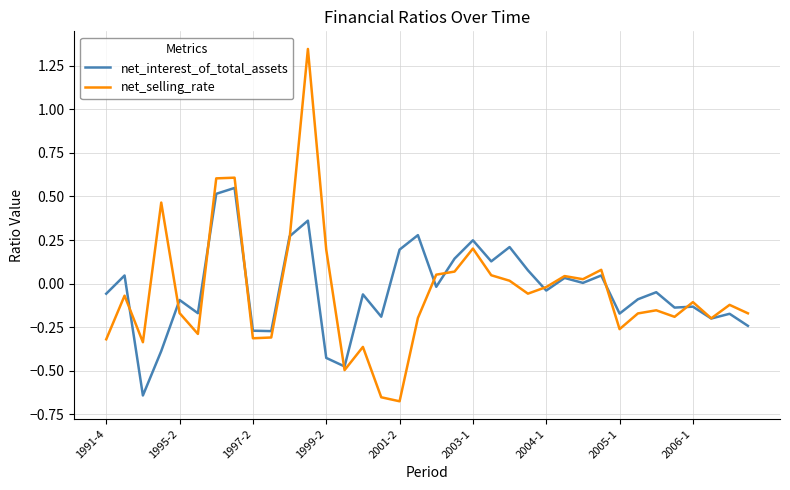

At how many categories does at least one series exceed 0?

18